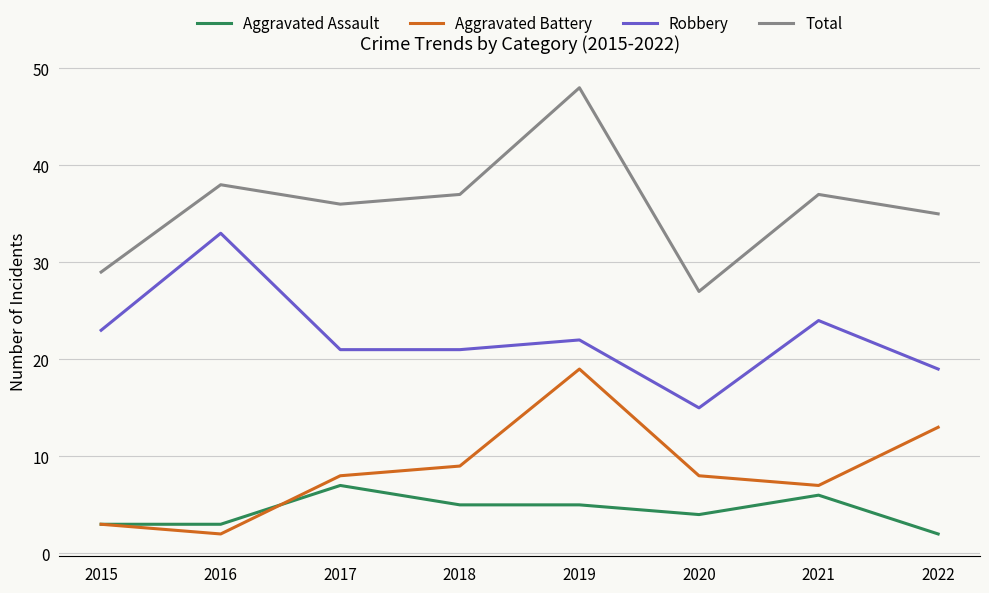

True or false: Robbery and Aggravated Battery intersect in this chart.

False